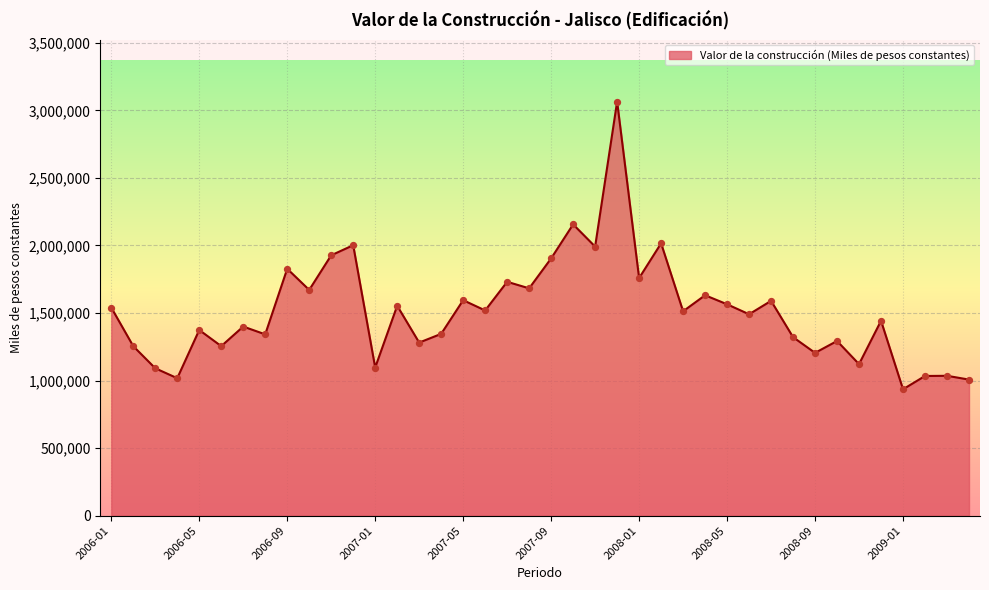

What is the difference between the maximum and minimum values?

2129275.9